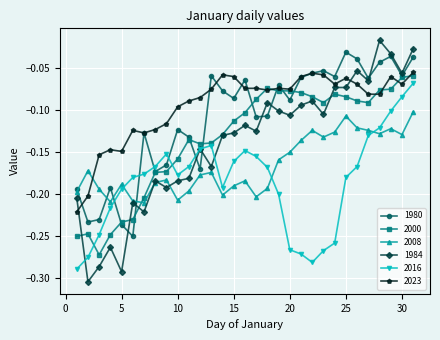

Which series has the largest total across all categories?

2023